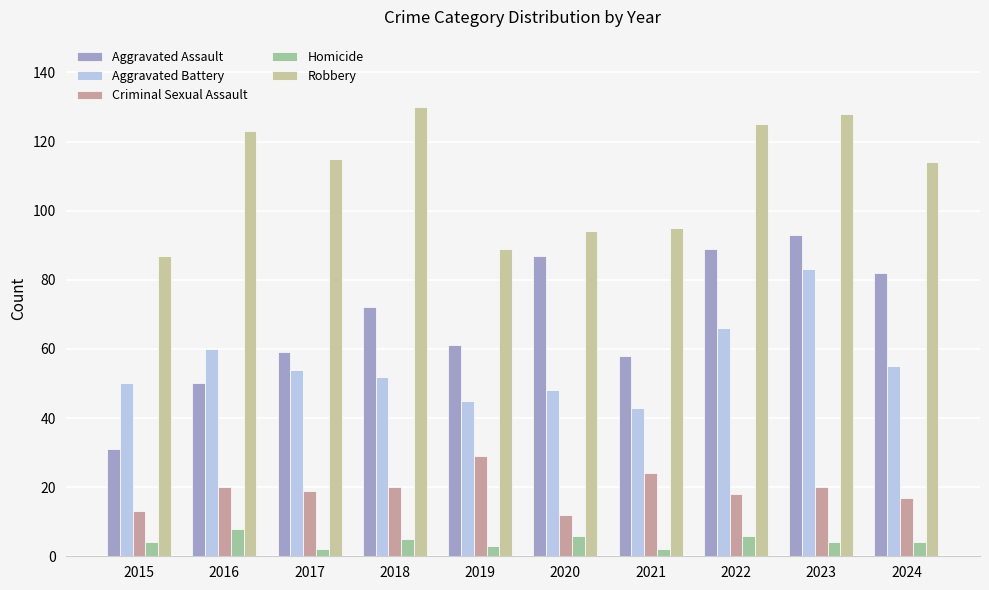

Reading right to left, extract all data points from this chart.

Aggravated Assault: 2024=82	2023=93	2022=89	2021=58	2020=87	2019=61	2018=72	2017=59	2016=50	2015=31
Aggravated Battery: 2024=55	2023=83	2022=66	2021=43	2020=48	2019=45	2018=52	2017=54	2016=60	2015=50
Criminal Sexual Assault: 2024=17	2023=20	2022=18	2021=24	2020=12	2019=29	2018=20	2017=19	2016=20	2015=13
Homicide: 2024=4	2023=4	2022=6	2021=2	2020=6	2019=3	2018=5	2017=2	2016=8	2015=4
Robbery: 2024=114	2023=128	2022=125	2021=95	2020=94	2019=89	2018=130	2017=115	2016=123	2015=87